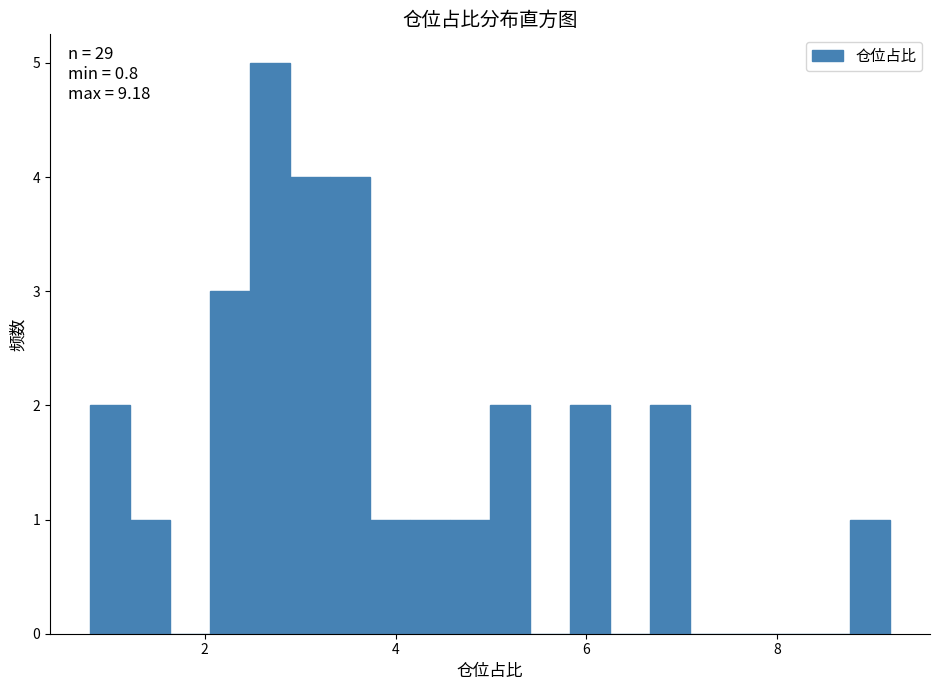

Read against the x-axis, roughly where is the centre of the tallest bar?

2.6